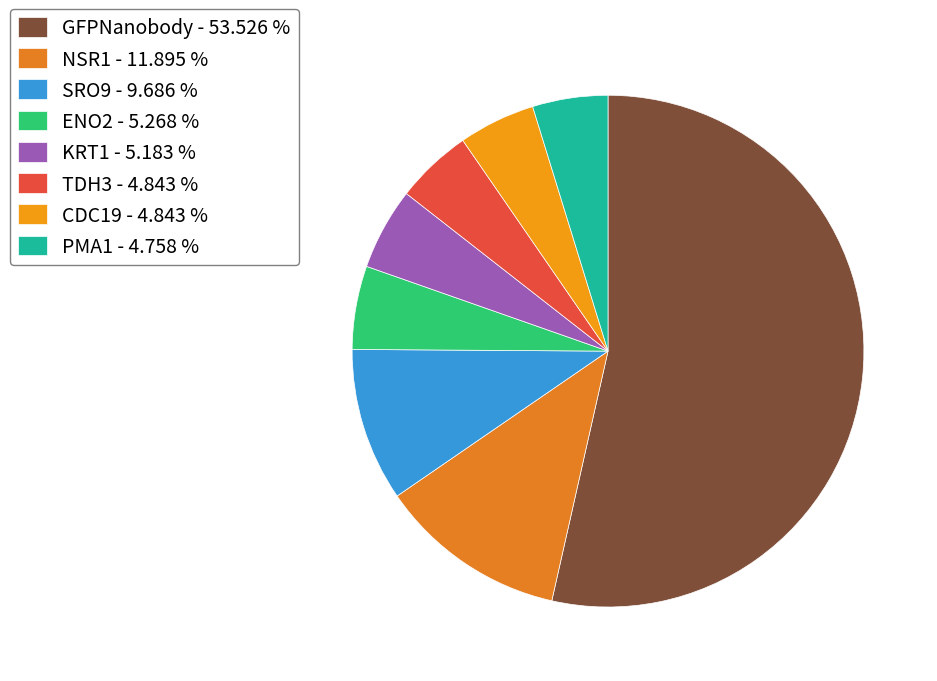

How many segments does this pie chart have?

8